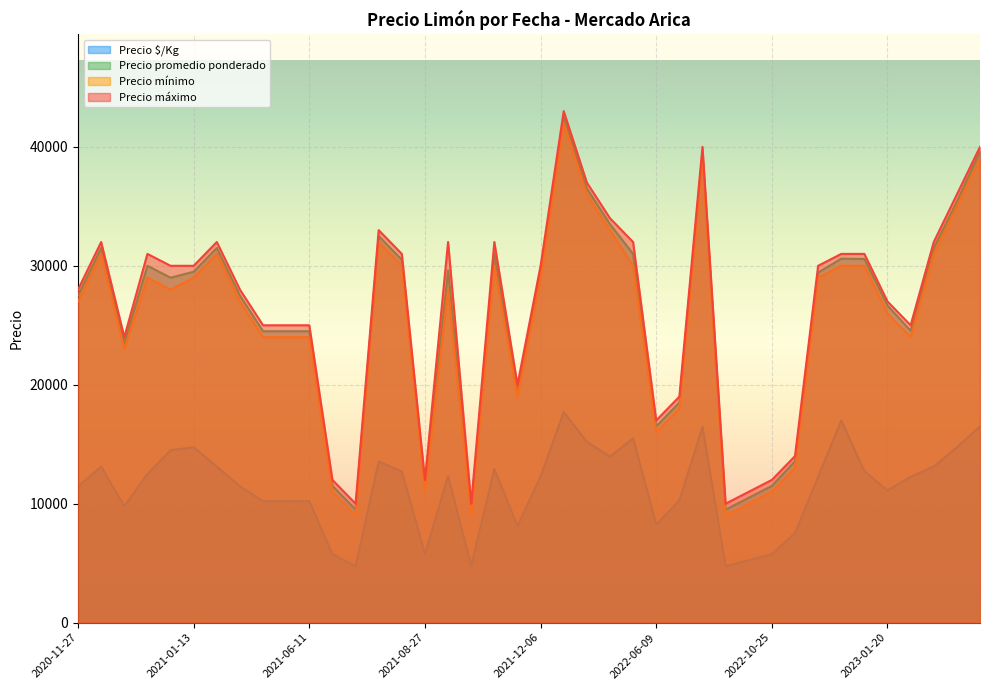

The value of Precio mínimo at 2021-04-12 is 17569. True or false?

False